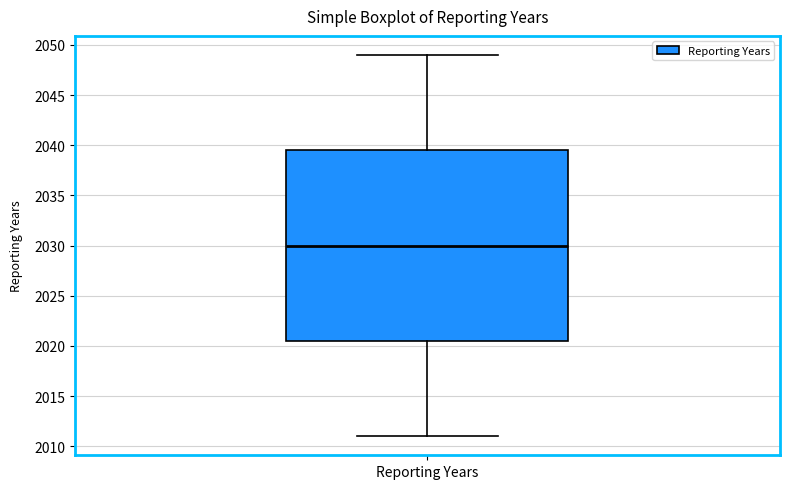

Where is the lower edge of the box for Reporting Years on the y-axis? The values are not printed on the chart, so give them approximately, as read against the axis.

2020.5